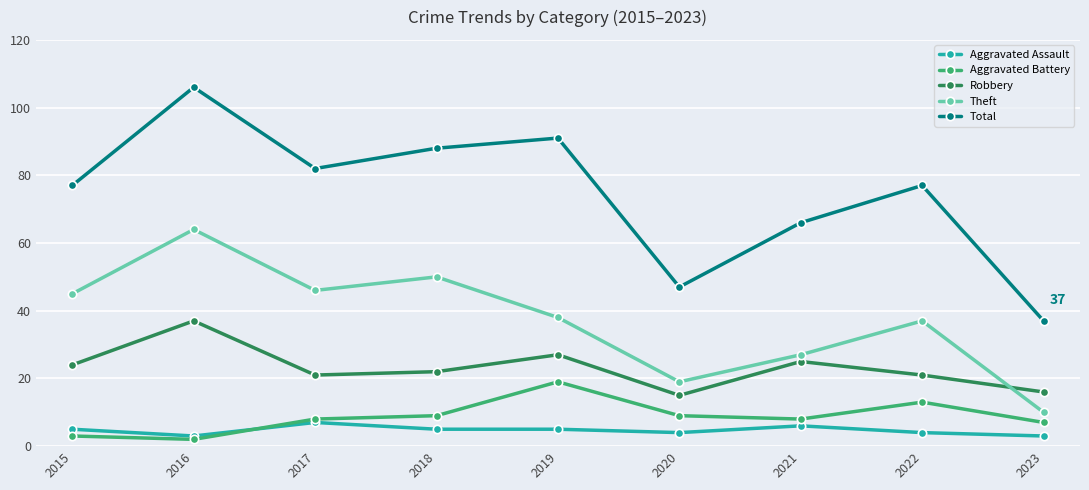

The value of Theft at 2021 is 27. True or false?

True